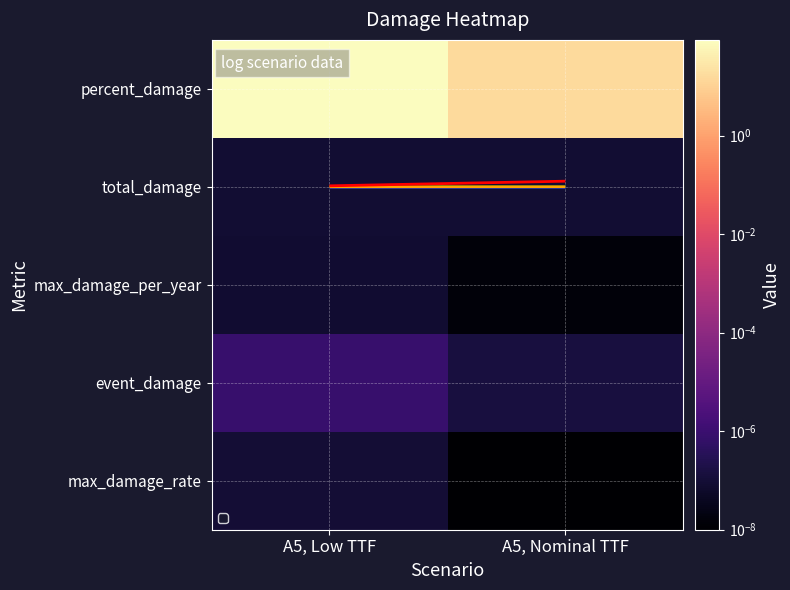

How many categories are shown in the chart?

2